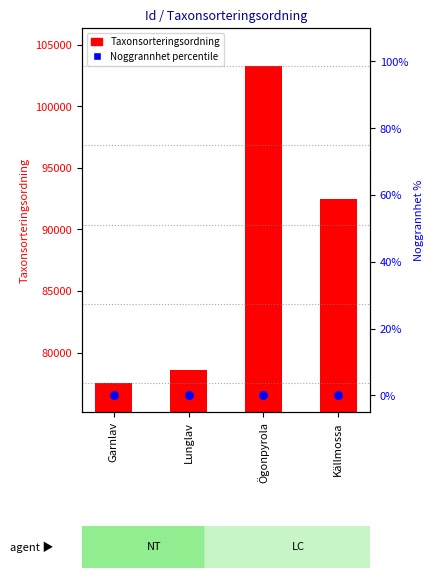

Which series contains the highest Y value?

Taxonsorteringsordning